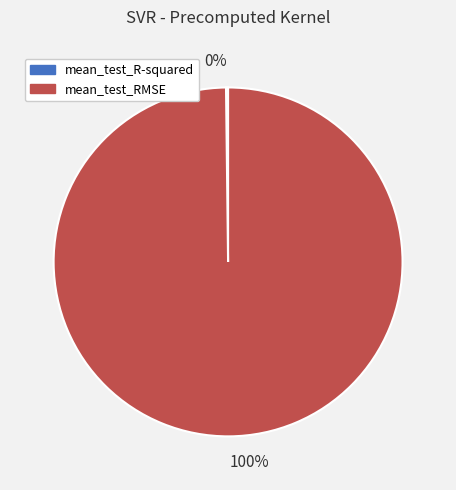

Is there any slice that represents more than half of the pie?

Yes